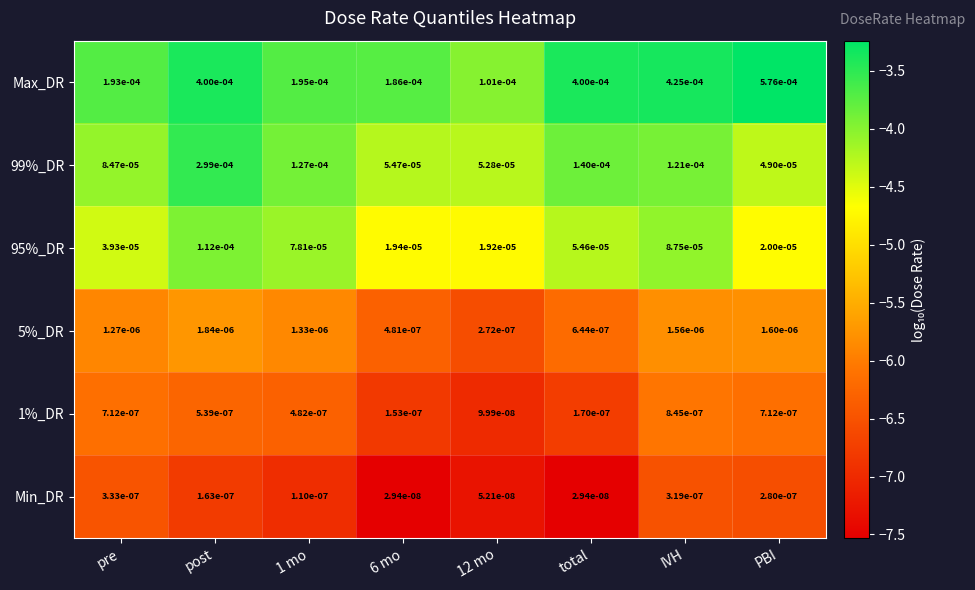

Is the value of Max_DR at post greater than the value of 5%_DR at 1 mo?

Yes